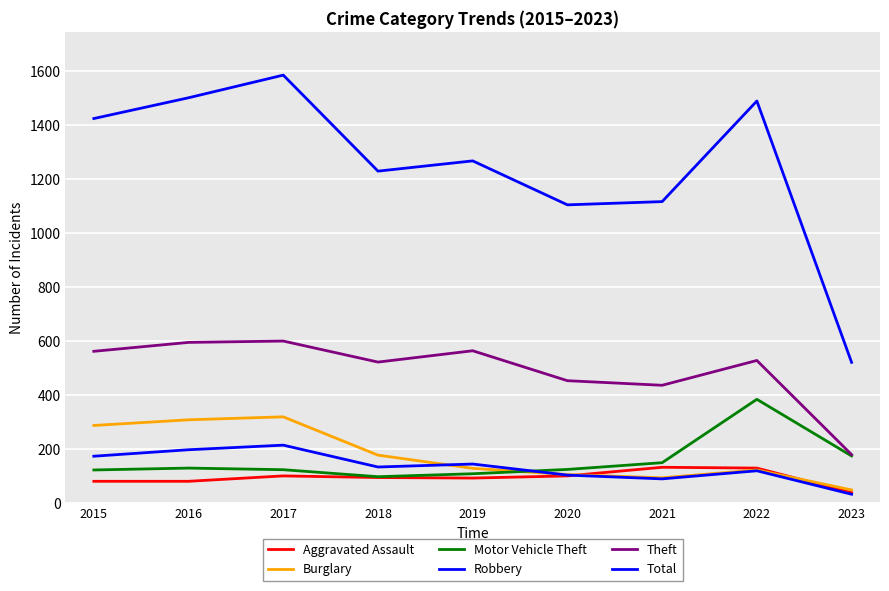

True or false: Theft and Robbery intersect in this chart.

False